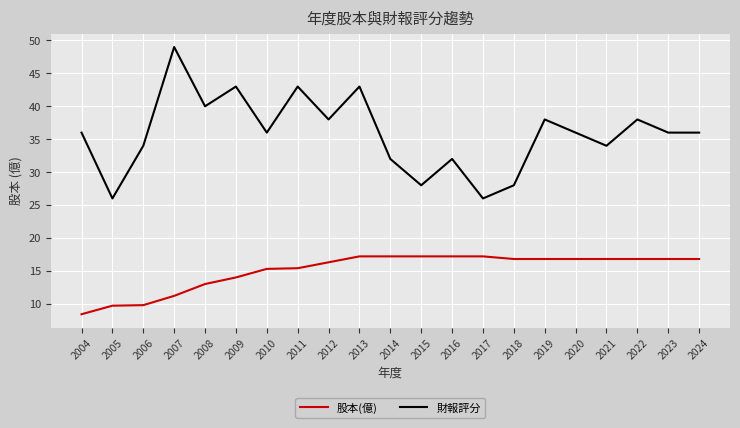

What is the difference between the 股本(億) values at 2008 and 2014?

4.2